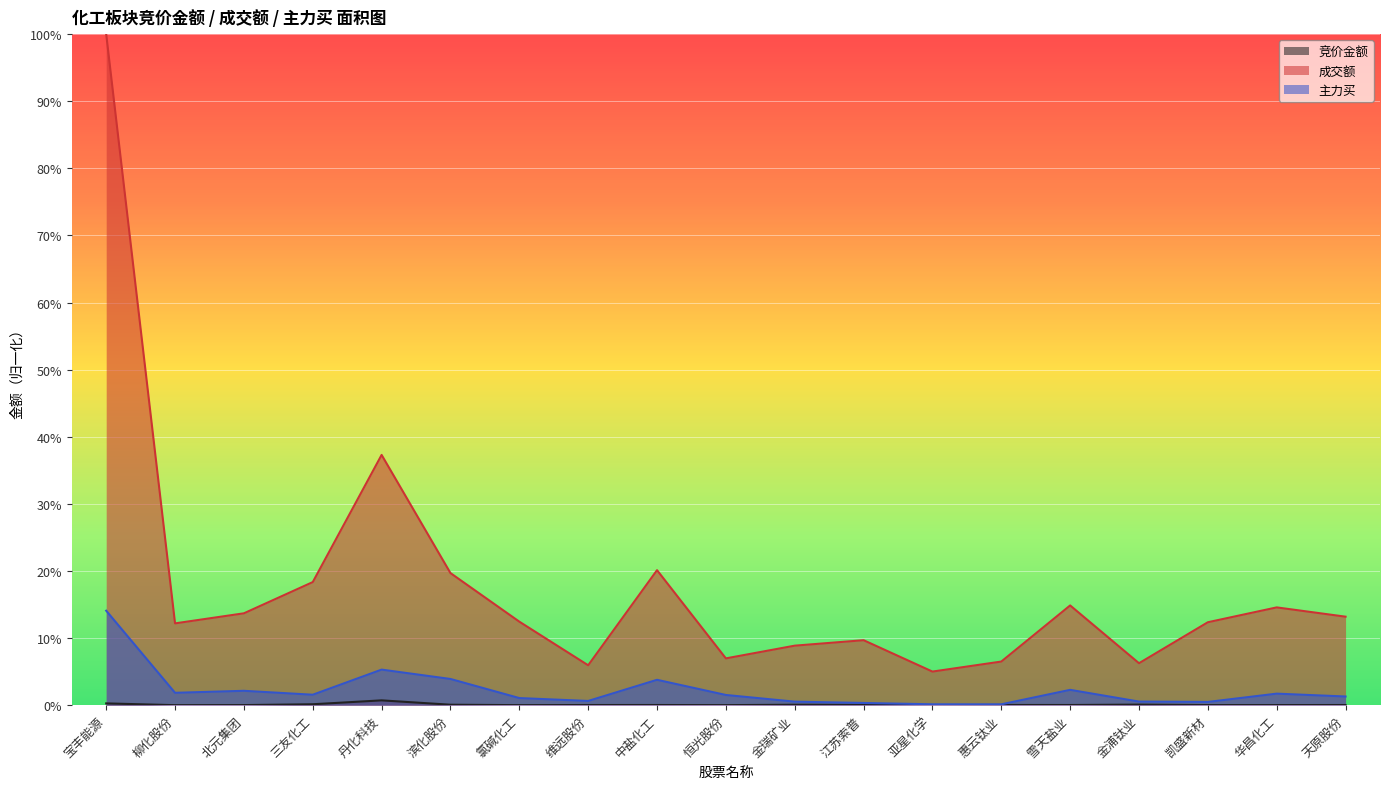

True or false: 主力买 has more than 2 points higher than both neighbors.

True